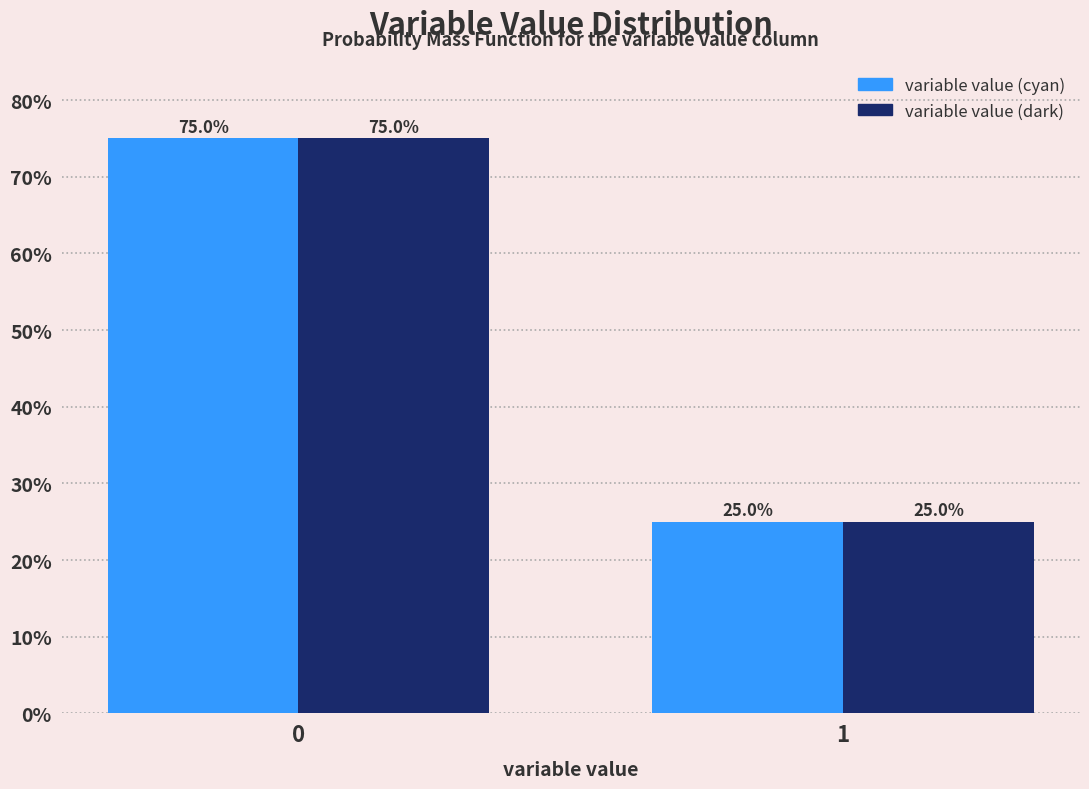

Reading left to right, what are all the values shown in this chart?

variable value (cyan): 0=75	1=25
variable value (dark): 0=75	1=25